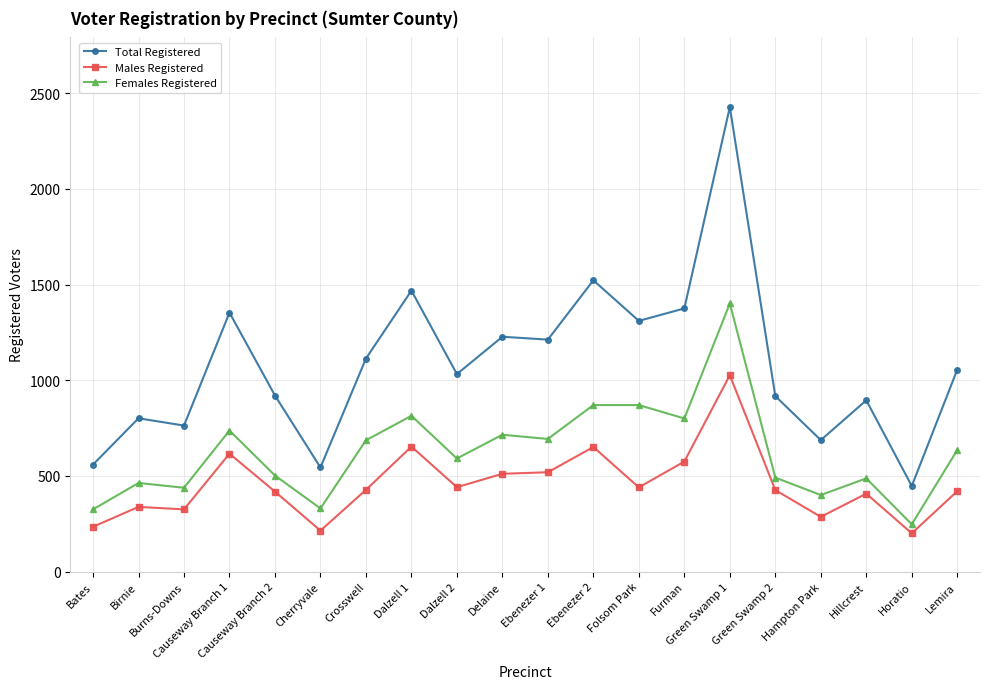

How many distinct data groups are displayed?

3